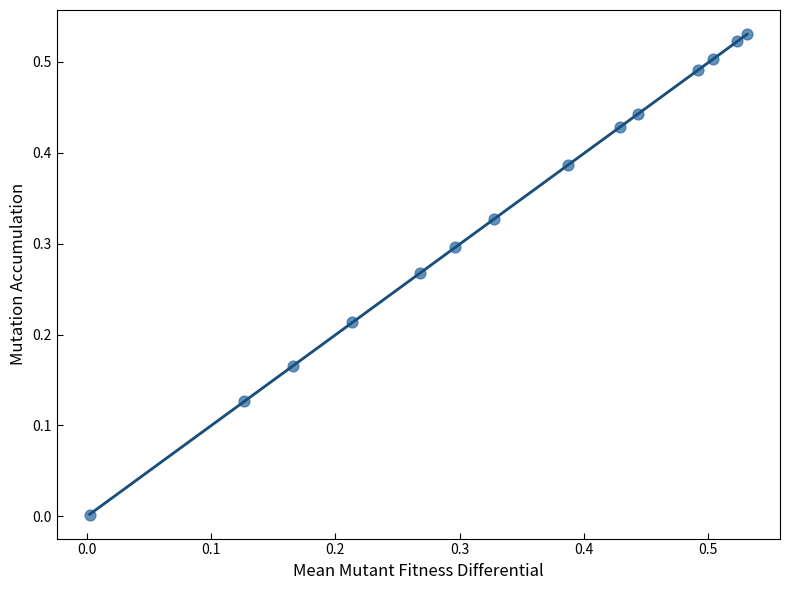

Count the number of points in this scatter plot.

14